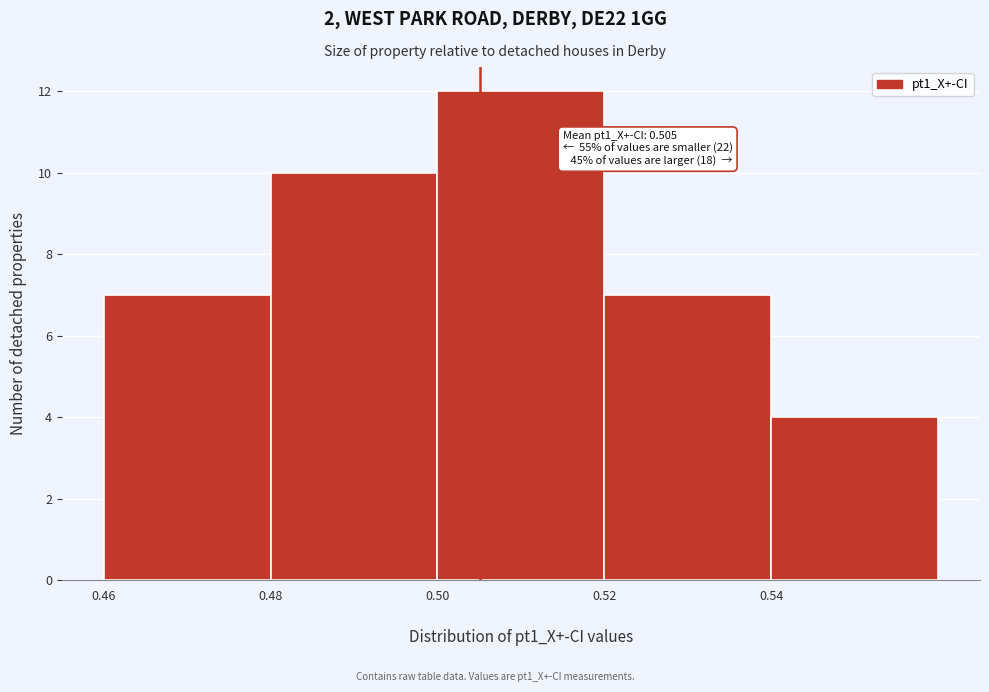

Which range on the x-axis has the tallest bar?

0.50 to 0.52